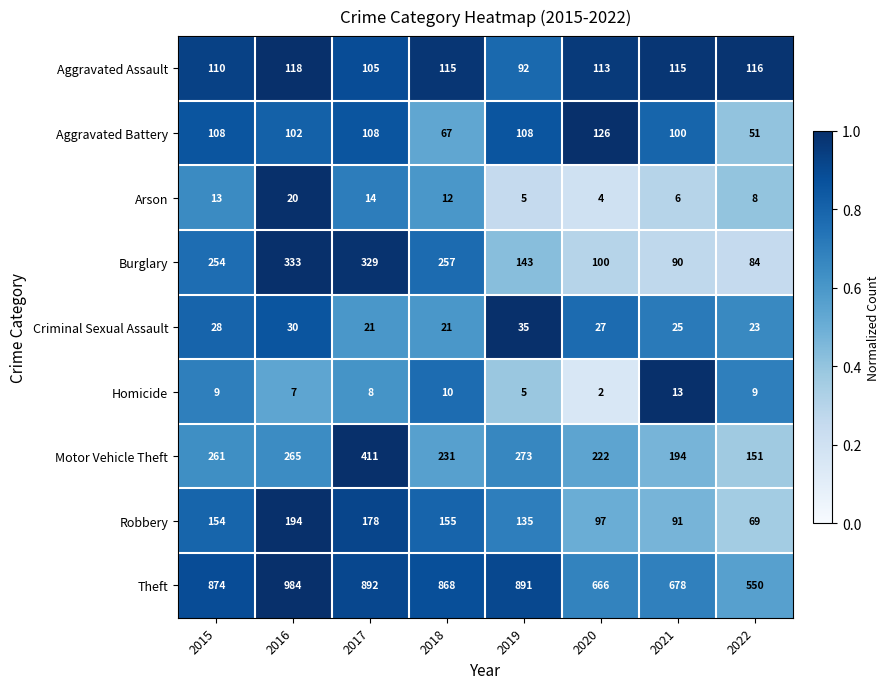

Which category has the lowest value in the Robbery series?

2022